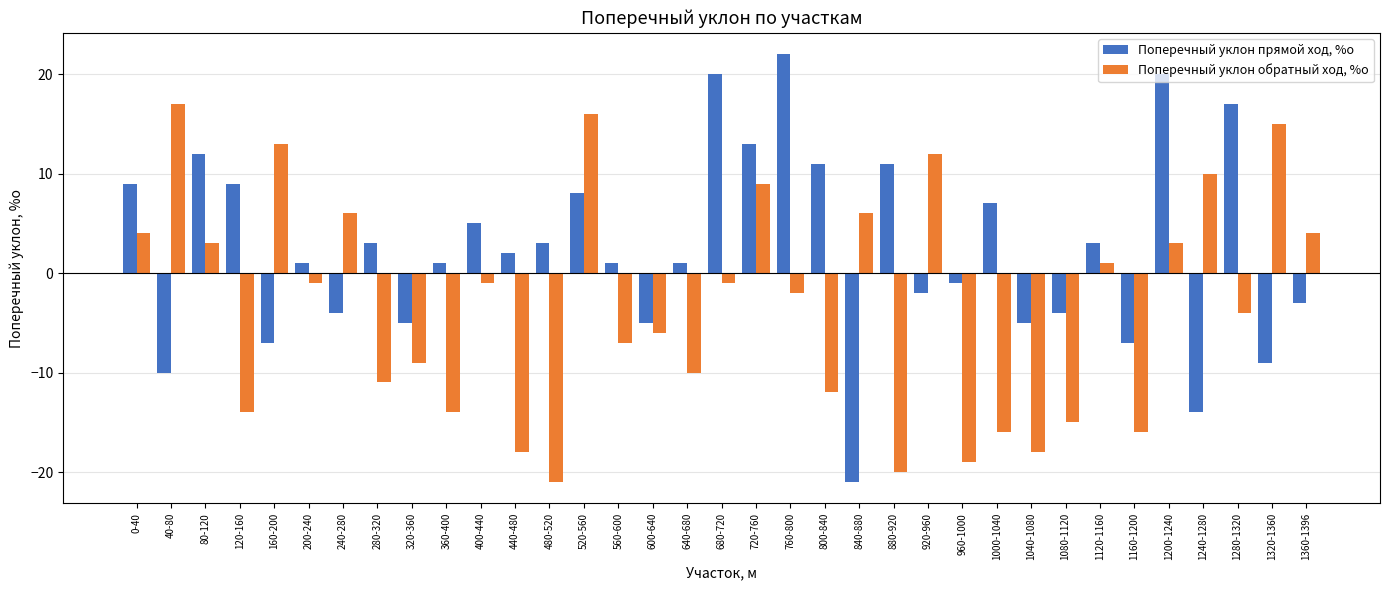

What is the smallest value displayed?

-21